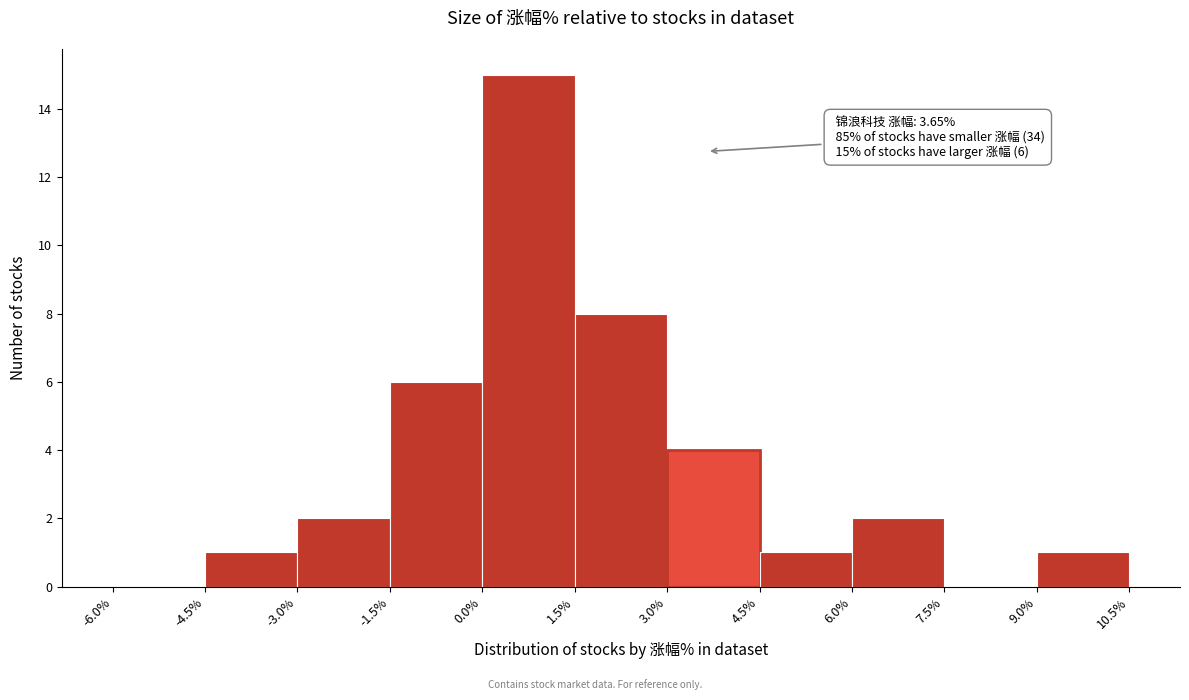

Which range on the x-axis has the tallest bar?

0.0% to 1.5%